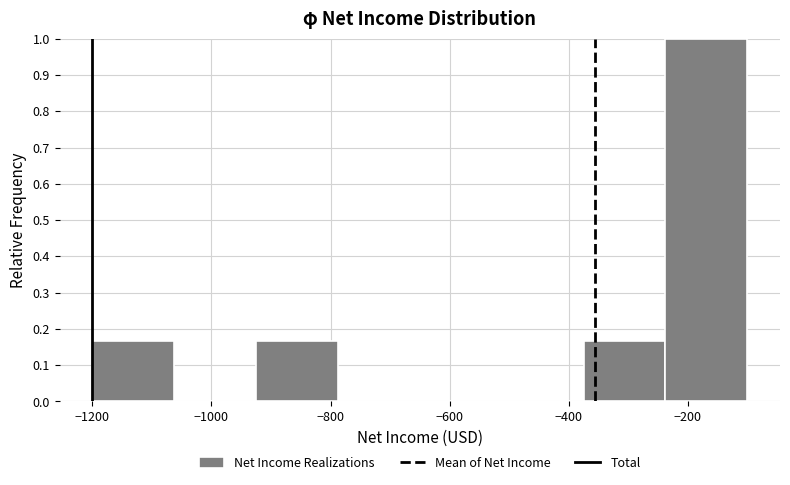

Reading left to right, transcribe this chart: for each bar, give the range it covers on the x-axis and its height. Neither the bar edges nor the heights are printed on the chart, so give them approximately, as read against the axes.

-1200 to -1060: 0.17
-1060 to -920: 0
-920 to -780: 0.17
-780 to -640: 0
-640 to -520: 0
-520 to -380: 0
-380 to -240: 0.17
-240 to -100: 1.00